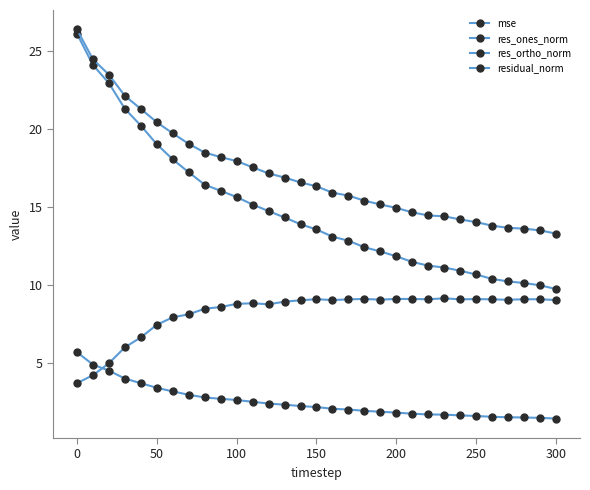

Reading right to left, list all the values displayed in this chart.

mse: 1.5	1.5	1.5	1.5	1.6	1.6	1.7	1.7	1.7	1.8	1.8	1.9	1.9	2.0	2.1	2.2	2.3	2.3	2.4	2.5	2.6	2.7	2.8	3.0	3.2	3.4	3.7	4.0	4.5	4.9	5.7
res_ones_norm: 9.8	10.0	10.1	10.2	10.4	10.7	10.9	11.1	11.2	11.5	11.8	12.2	12.4	12.8	13.1	13.6	13.9	14.3	14.7	15.2	15.6	16.0	16.4	17.2	18.1	19.0	20.2	21.3	23.0	24.1	26.1
res_ortho_norm: 9.0	9.1	9.1	9.1	9.1	9.1	9.1	9.2	9.1	9.1	9.1	9.1	9.1	9.1	9.0	9.1	9.0	8.9	8.8	8.8	8.8	8.6	8.5	8.1	7.9	7.5	6.6	6.0	5.0	4.2	3.7
residual_norm: 13.3	13.5	13.6	13.7	13.8	14.0	14.2	14.4	14.5	14.7	15.0	15.2	15.4	15.7	15.9	16.3	16.6	16.9	17.2	17.6	18.0	18.2	18.5	19.1	19.7	20.4	21.3	22.1	23.5	24.5	26.4